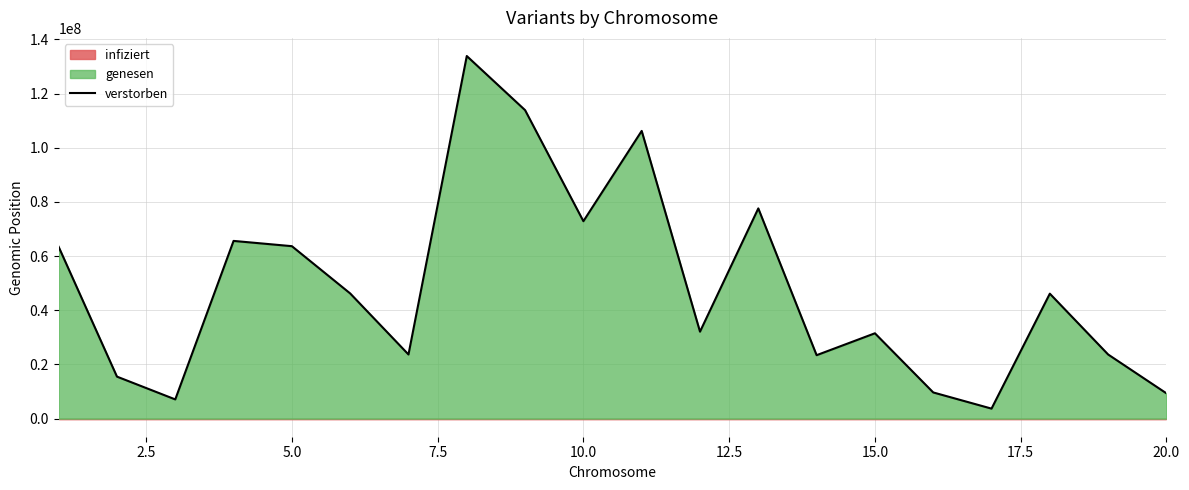

Reading right to left, list all the values displayed in this chart.

9324199.9	23669997.4	46128160.1	3683300.6	9658208.6	31502050.6	23415168.8	77616251.7	32098886.8	106228722.6	72891122.3	113897848.1	133881094.3	23674088.4	46215204.0	63666077.5	65610853.3	7084551.5	15498431.9	63433784.4